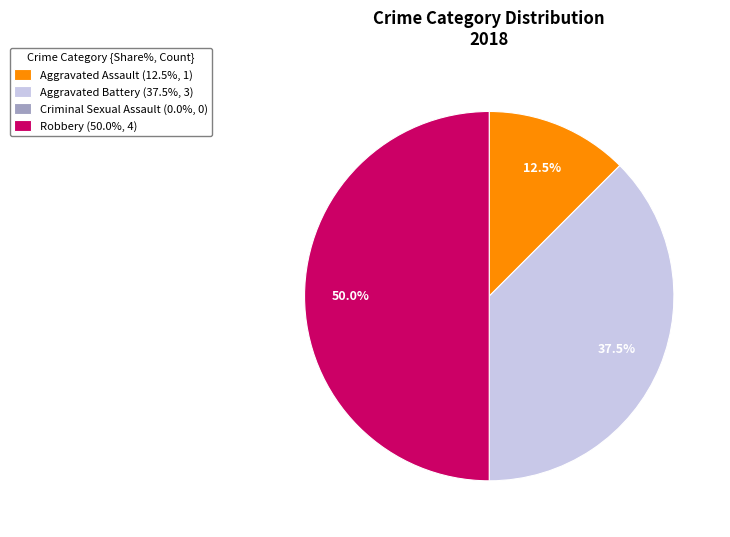

Approximately how many times larger is the value at Aggravated Assault (12.5%, 1) compared to Aggravated Battery (37.5%, 3)?

0.3